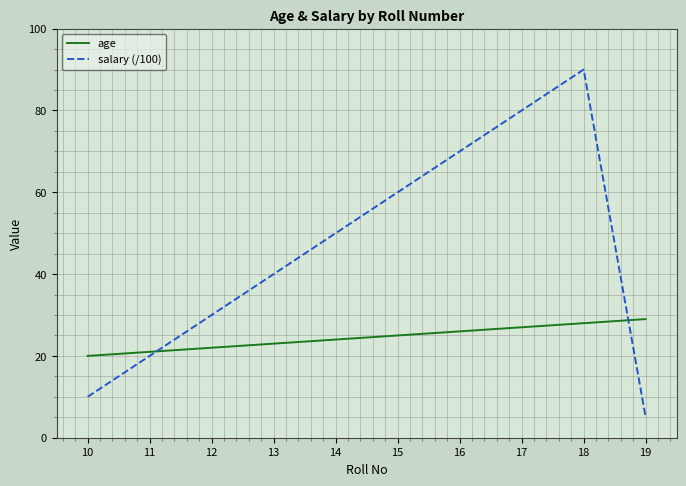

What is the highest value of the age series?

29